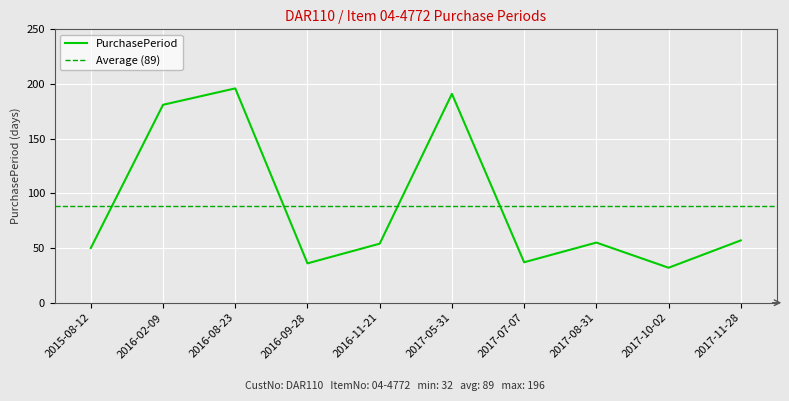

The value at 2016-02-09 is 181. True or false?

True